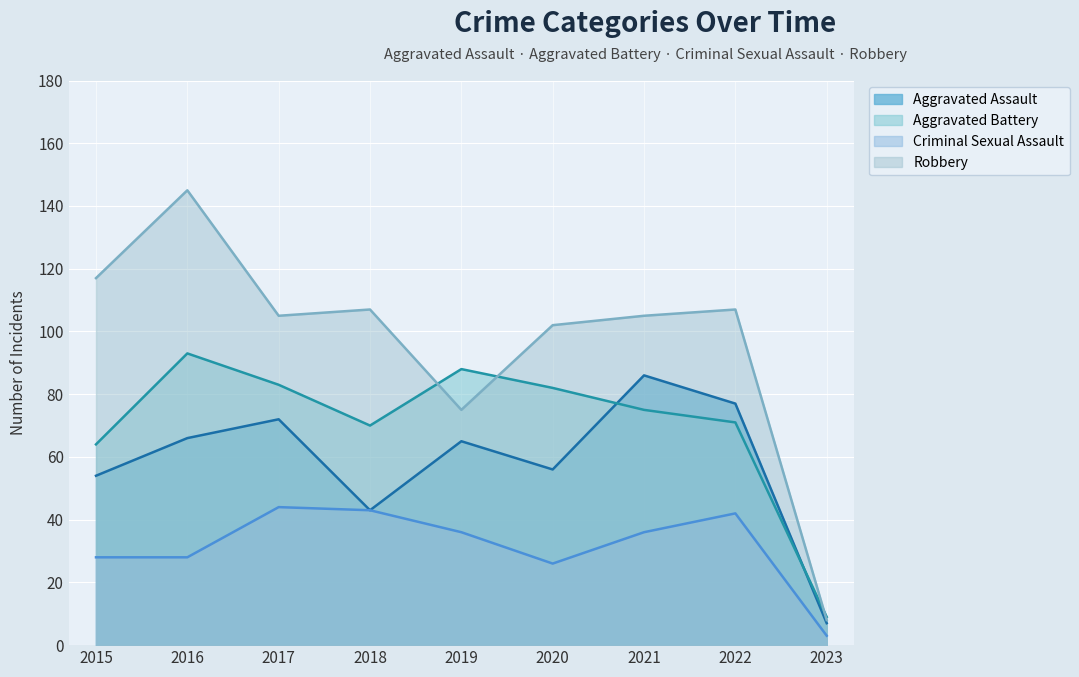

What are all the series names shown in the legend?

Aggravated Assault, Aggravated Battery, Criminal Sexual Assault, Robbery